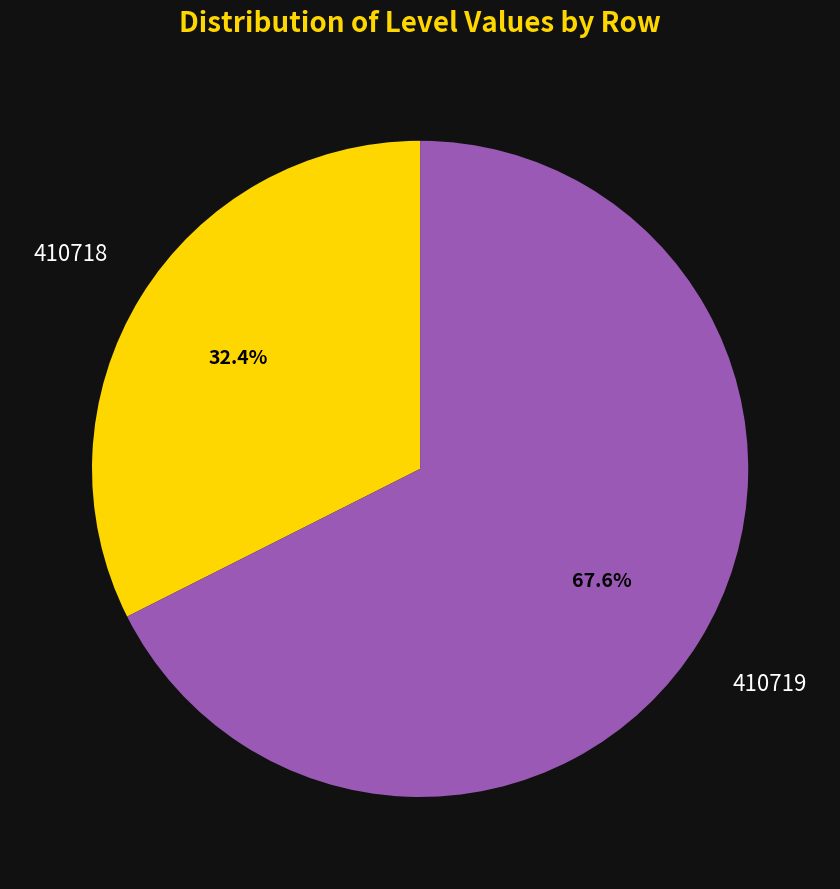

Count the number of slices in the pie.

2